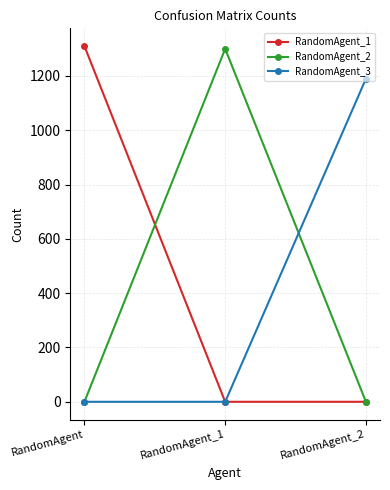

Reading left to right, what are all the values shown in this chart?

RandomAgent_1: 1310	0	0
RandomAgent_2: 0	1300	0
RandomAgent_3: 0	0	1190